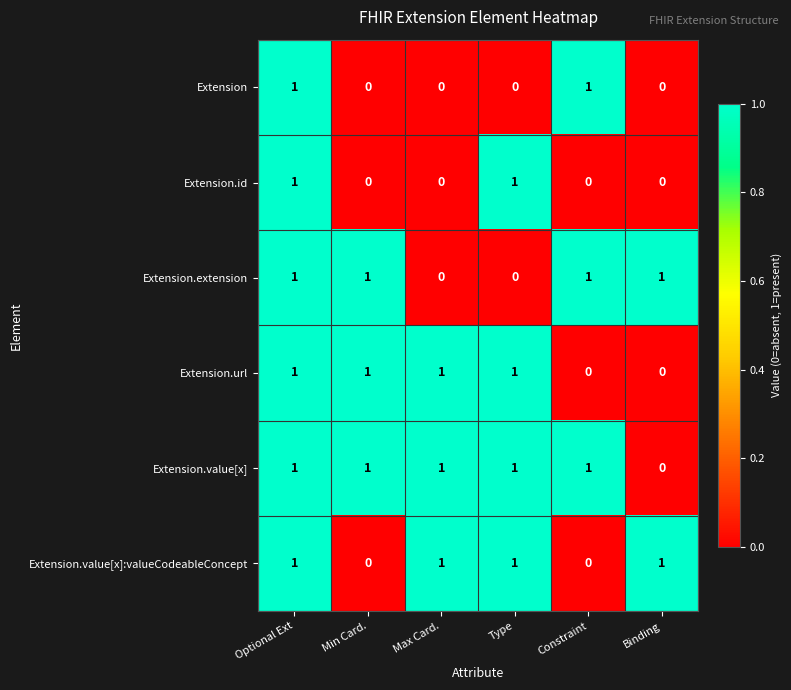

What is the total value across all series at Min Card.?

3